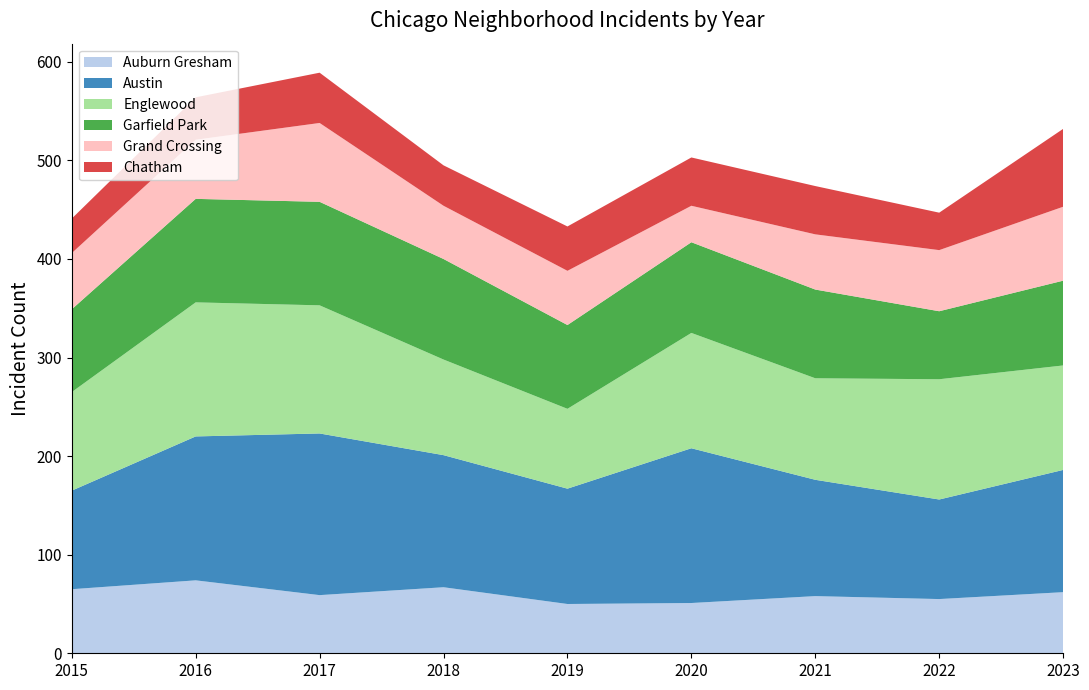

Reading left to right, list all the values displayed in this chart.

Auburn Gresham: 2015=65	2016=74	2017=59	2018=67	2019=50	2020=51	2021=58	2022=55	2023=62
Austin: 2015=100	2016=146	2017=164	2018=134	2019=117	2020=157	2021=118	2022=101	2023=124
Englewood: 2015=100	2016=136	2017=130	2018=97	2019=81	2020=117	2021=103	2022=122	2023=106
Garfield Park: 2015=84	2016=105	2017=105	2018=102	2019=85	2020=92	2021=90	2022=69	2023=86
Grand Crossing: 2015=57	2016=60	2017=80	2018=54	2019=55	2020=37	2021=56	2022=62	2023=75
Chatham: 2015=35	2016=43	2017=51	2018=41	2019=45	2020=49	2021=49	2022=38	2023=79